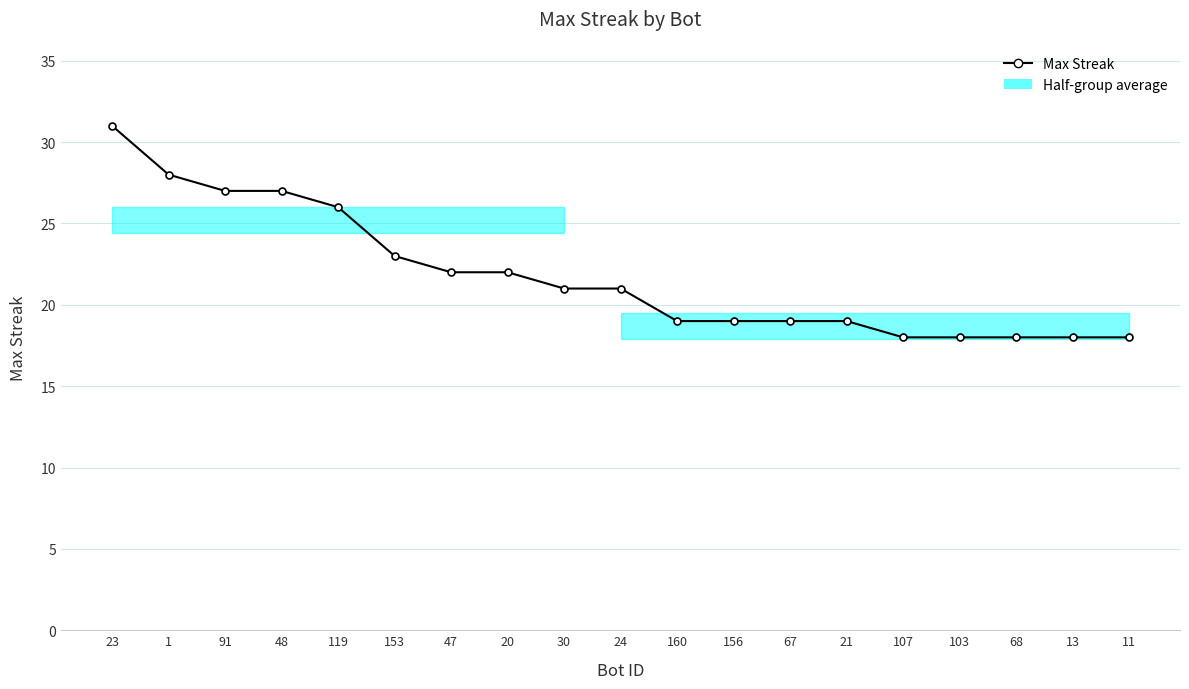

What is the change in value from 1 to 20?

-6